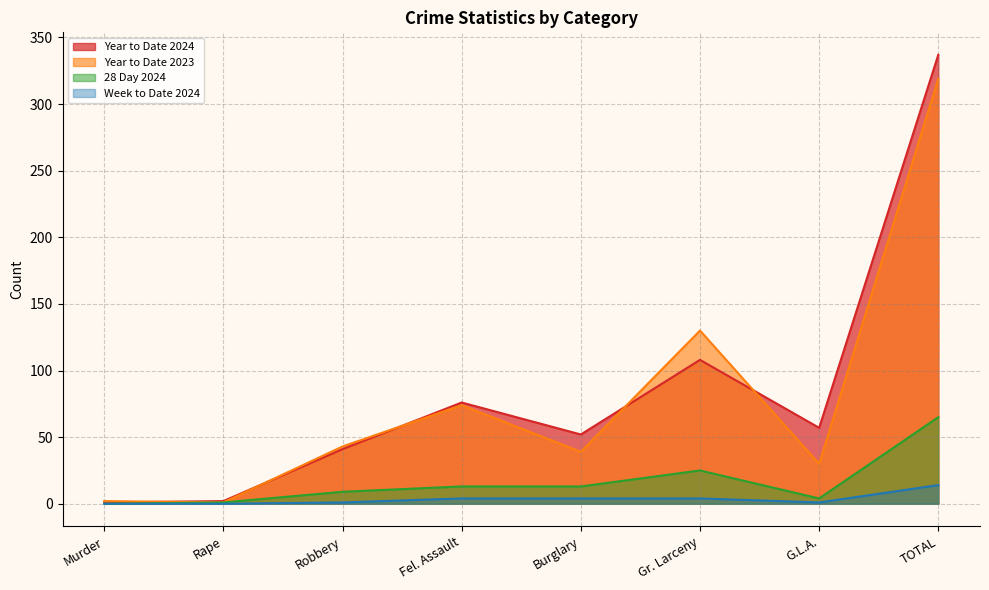

Is the value of Year to Date 2023 at Gr. Larceny greater than the value of Week to Date 2024 at G.L.A.?

Yes